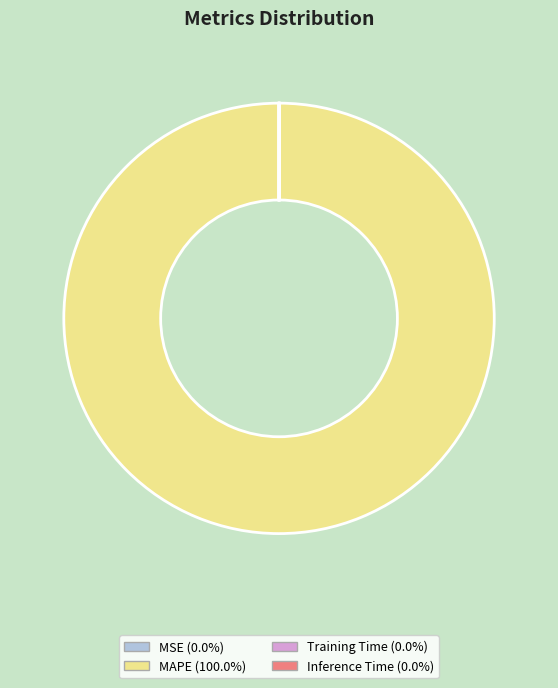

Which category has the biggest portion of the pie?

MAPE